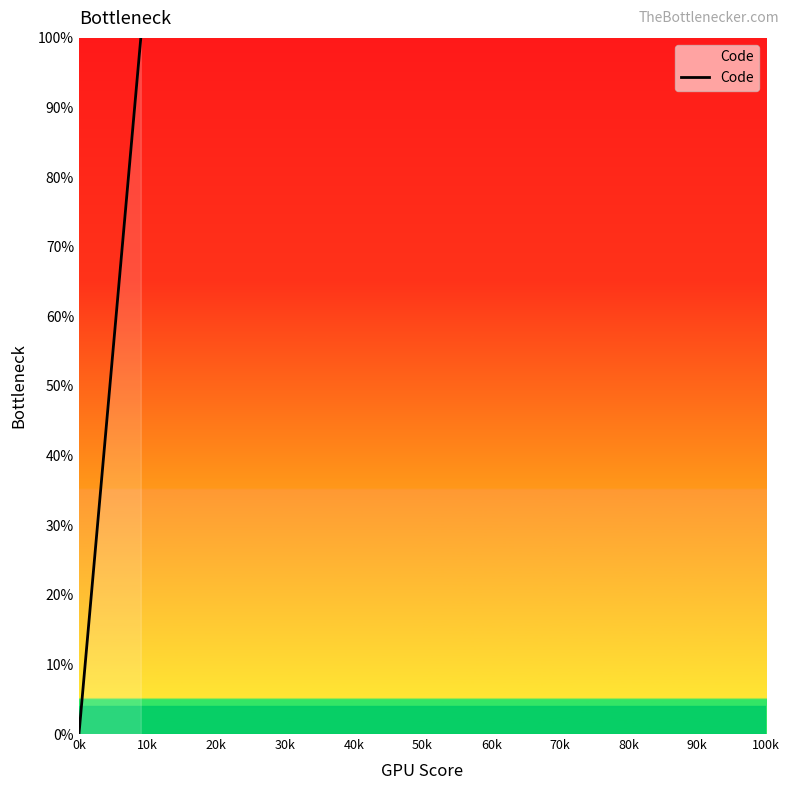

True or false: the data has more than 2 interior local peaks.

False